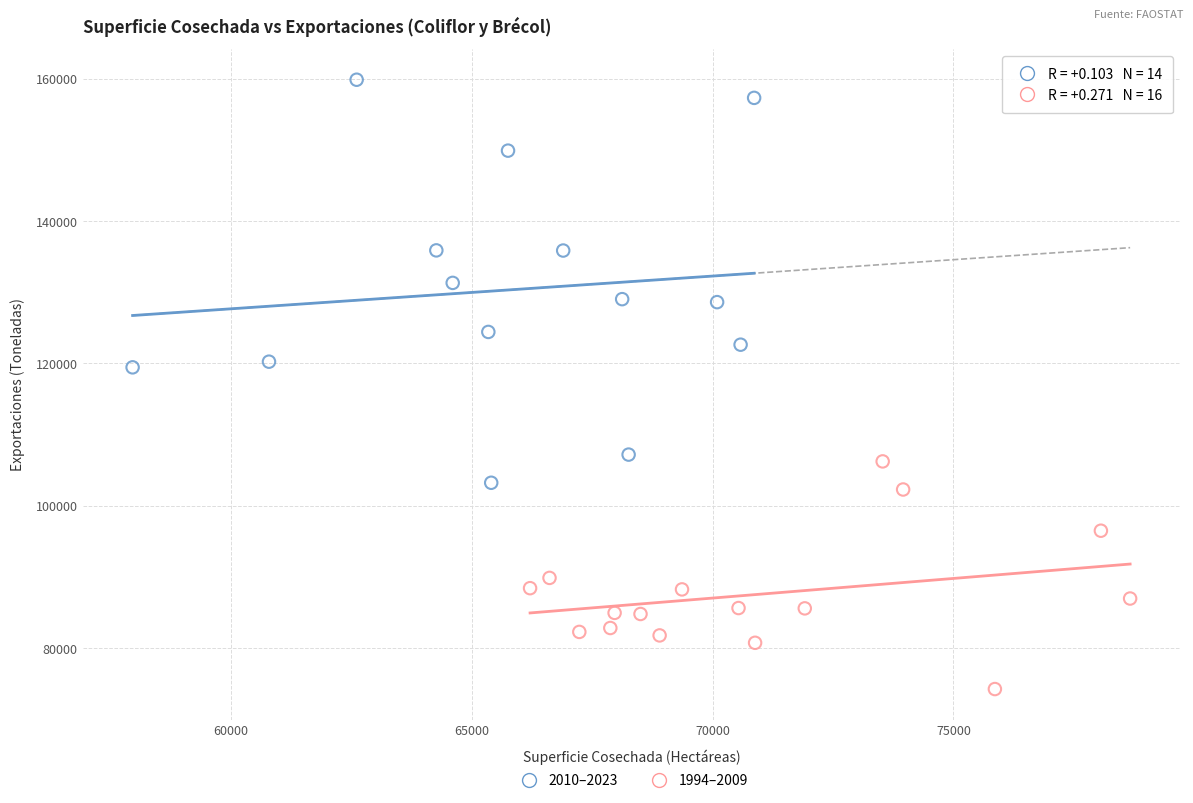

Which series reaches the minimum Y coordinate?

1994–2009